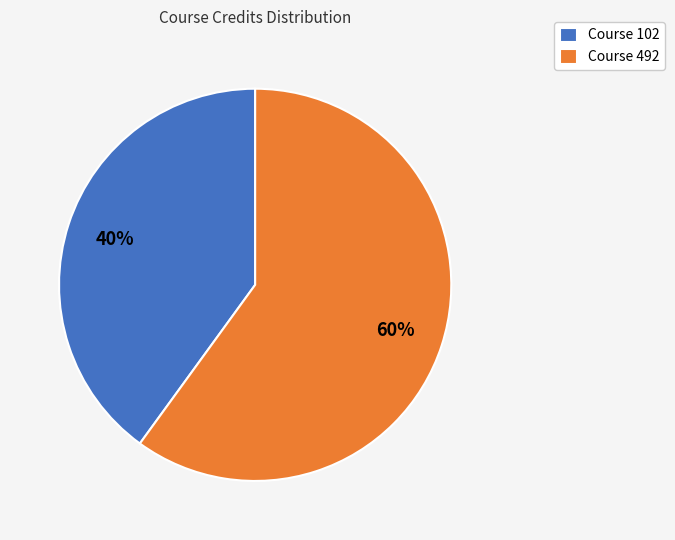

Is there any slice that represents more than half of the pie?

Yes